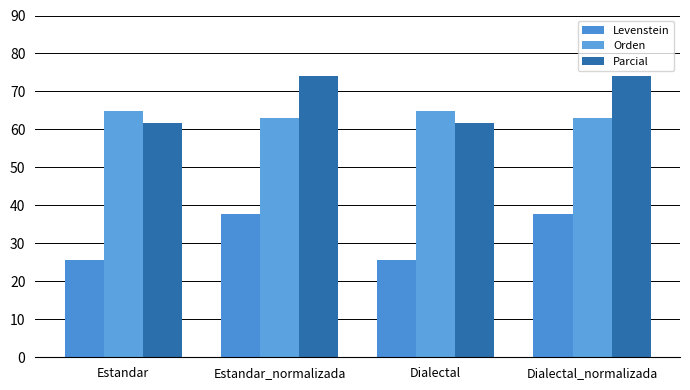

The Parcial series shows 61.8 at Dialectal. True or false?

True